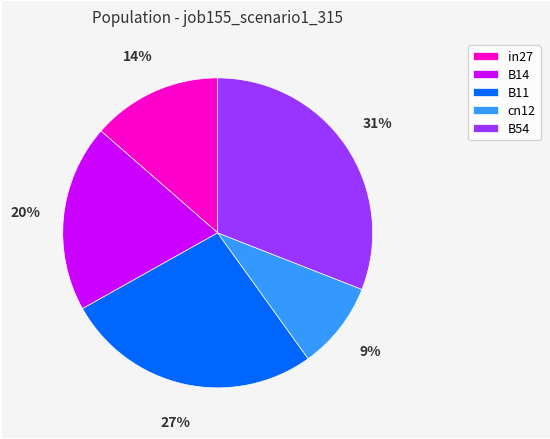

True or false: B14 accounts for 20% of the total.

True